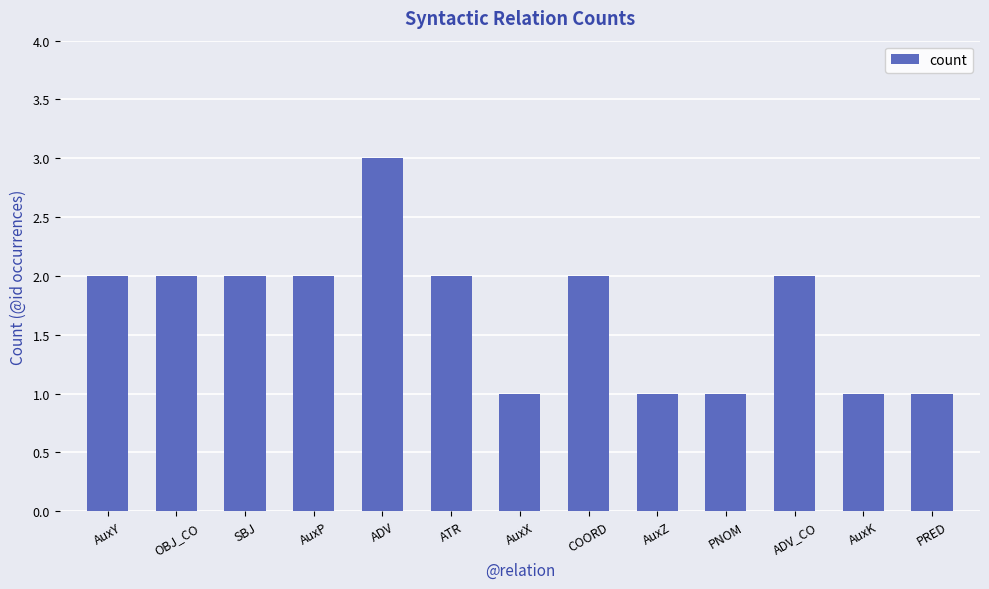

How many categories are shown in the chart?

13